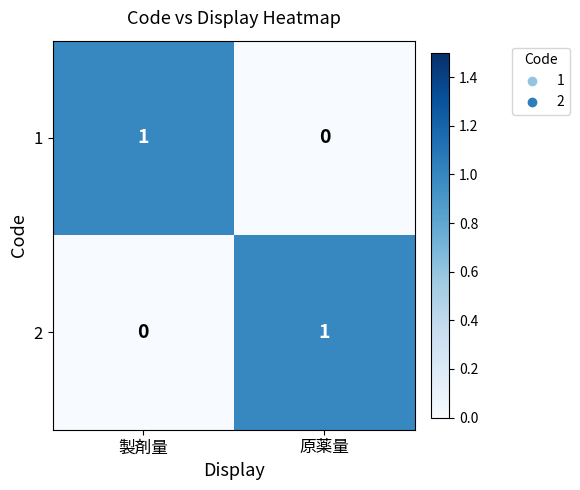

The value of 1 at 製剤量 is 1. True or false?

True